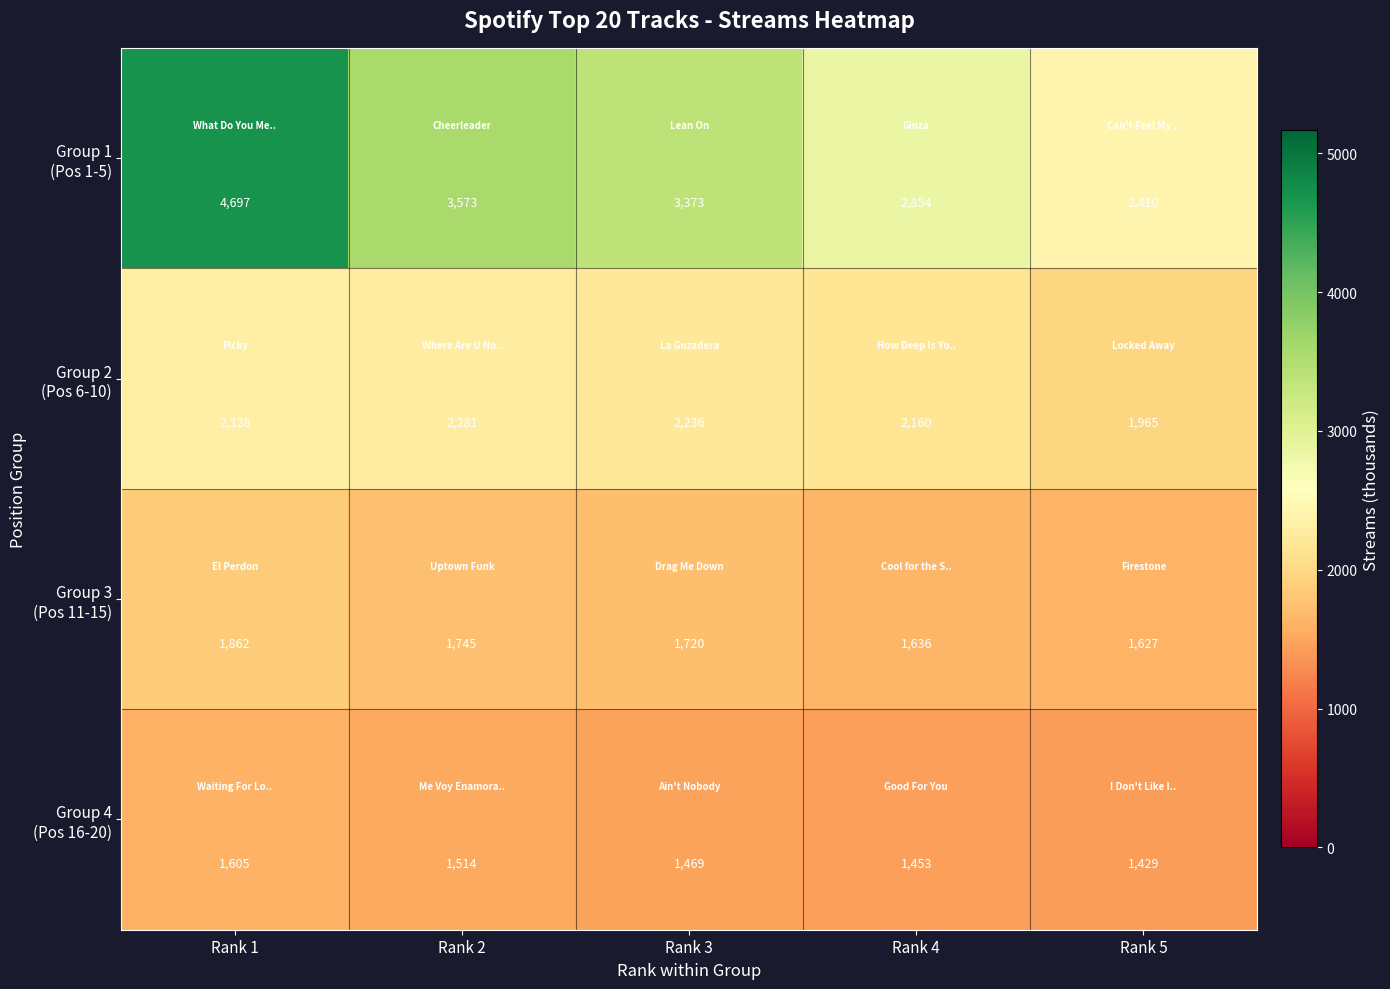

At how many categories does at least one series exceed 2906?

3